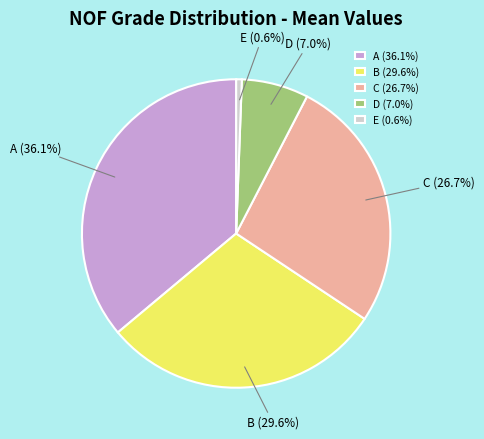

What percentage do D and E together represent?

7.6%